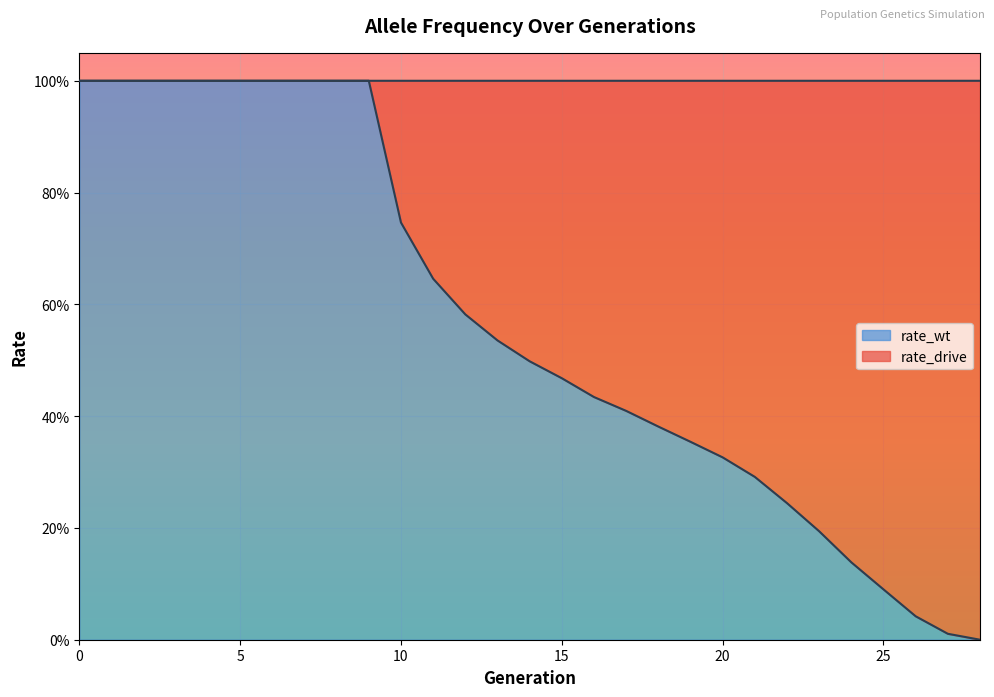

What is the sum of the rate_drive values at 6 and 10?

0.3